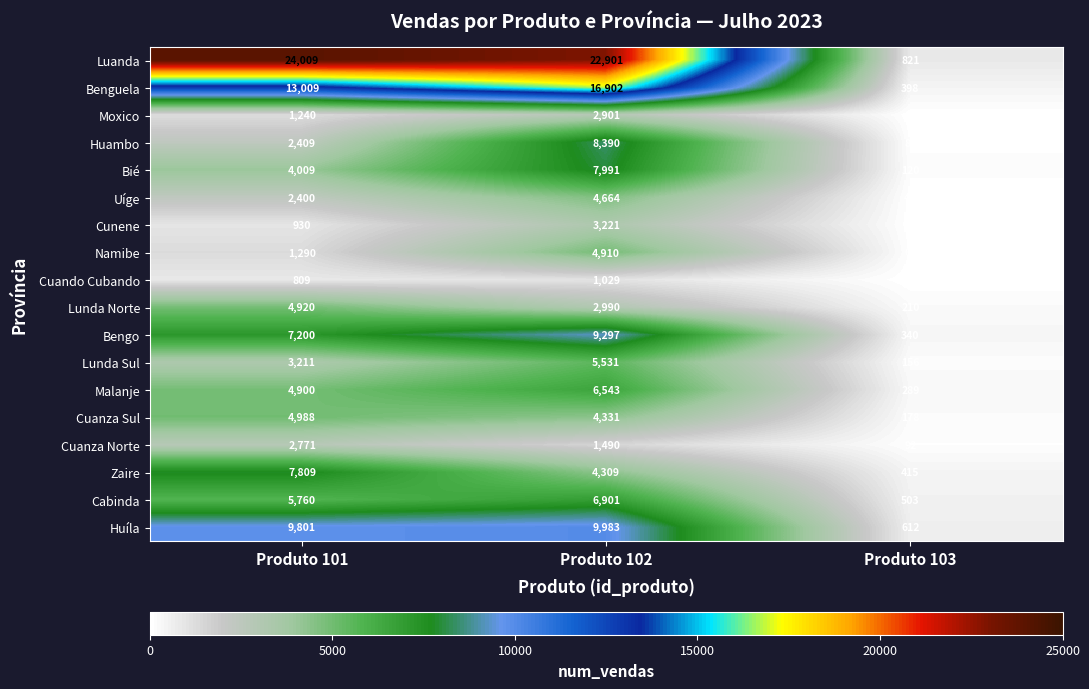

What is the difference between the highest and lowest values at Produto 103?

808